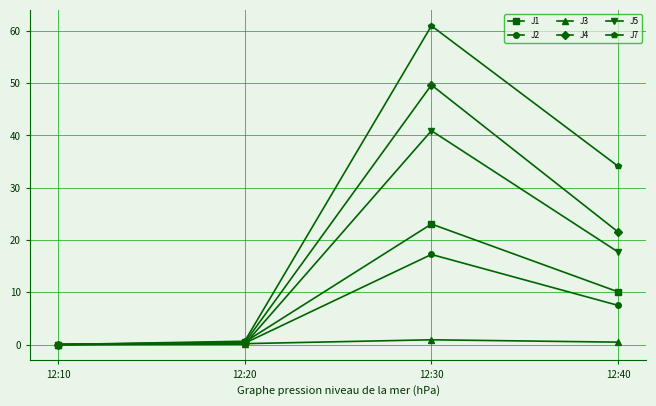

What is the sum of the J3 values at 12:30 and 12:40?

1.4